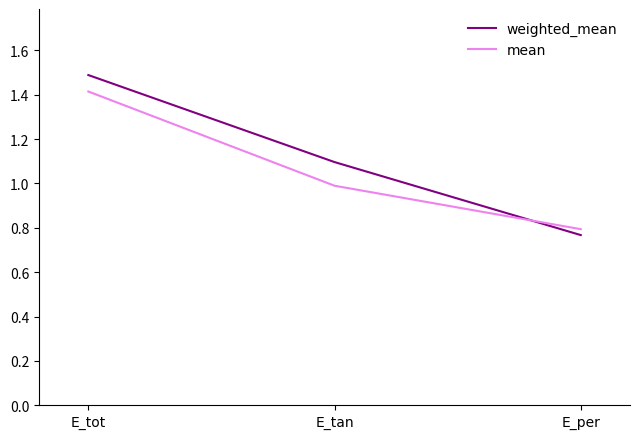

At which category is the sum across all series the highest?

E_tot